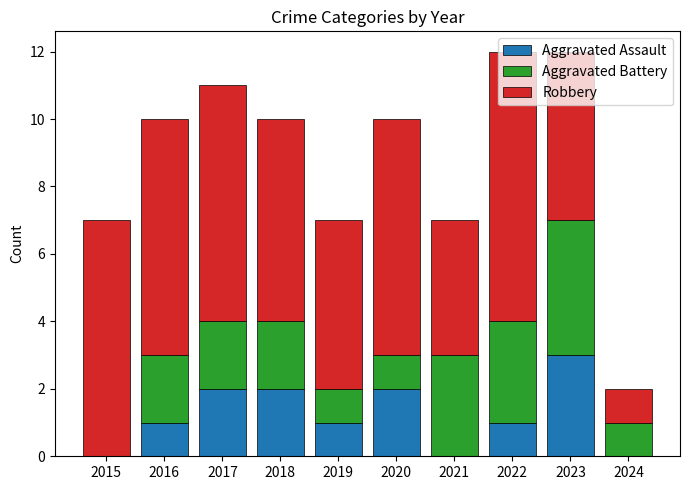

What is the total value across all series at 2019?

7